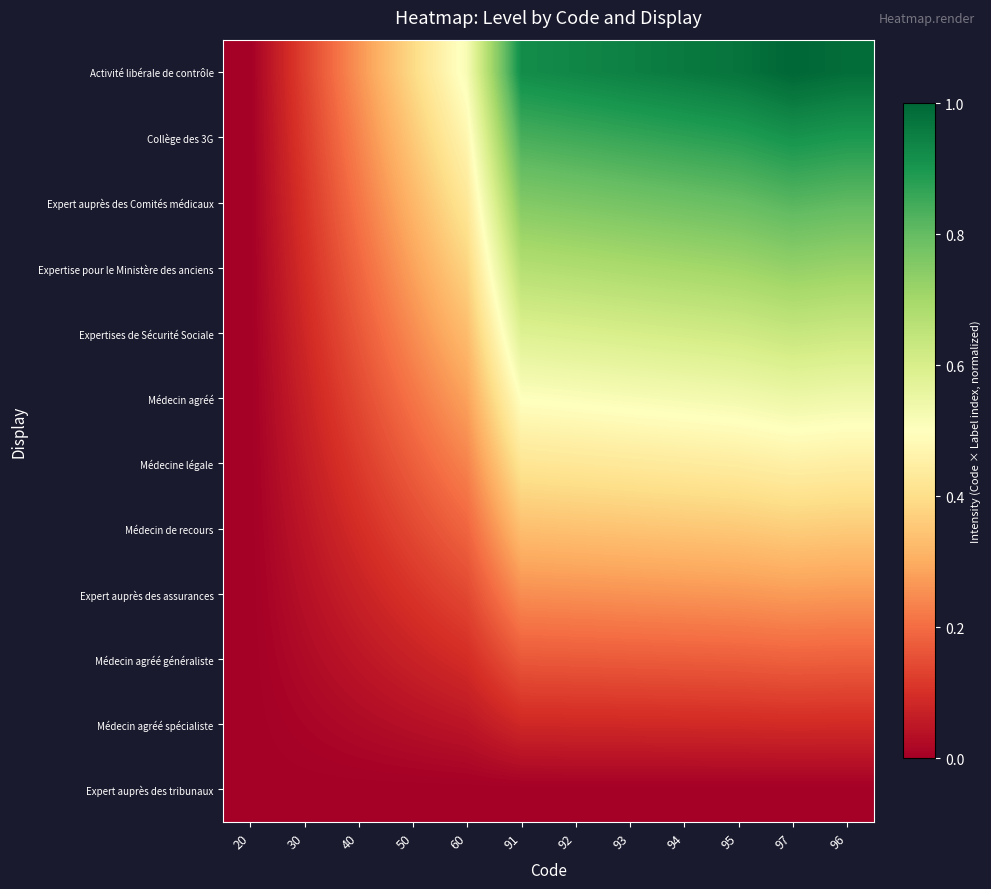

Reading left to right, extract all data points from this chart.

Expert auprès des tribunaux: 20=0.0	30=0.0	40=0.0	50=0.0	60=0.0	91=0.0	92=0.0	93=0.0	94=0.0	95=0.0	97=0.0	96=0.0
Médecin agréé spécialiste: 20=0.0	30=0.0	40=0.0	50=0.0	60=0.0	91=0.1	92=0.1	93=0.1	94=0.1	95=0.1	97=0.1	96=0.1
Médecin agréé généraliste: 20=0.0	30=0.0	40=0.0	50=0.1	60=0.1	91=0.2	92=0.2	93=0.2	94=0.2	95=0.2	97=0.2	96=0.2
Expert auprès des assurances: 20=0.0	30=0.0	40=0.1	50=0.1	60=0.1	91=0.3	92=0.3	93=0.3	94=0.3	95=0.3	97=0.3	96=0.3
Médecin de recours: 20=0.0	30=0.0	40=0.1	50=0.1	60=0.2	91=0.3	92=0.3	93=0.3	94=0.3	95=0.4	97=0.4	96=0.4
Médecine légale: 20=0.0	30=0.1	40=0.1	50=0.2	60=0.2	91=0.4	92=0.4	93=0.4	94=0.4	95=0.4	97=0.5	96=0.4
Médecin agréé: 20=0.0	30=0.1	40=0.1	50=0.2	60=0.3	91=0.5	92=0.5	93=0.5	94=0.5	95=0.5	97=0.5	96=0.5
Expertises de Sécurité Sociale: 20=0.0	30=0.1	40=0.2	50=0.2	60=0.3	91=0.6	92=0.6	93=0.6	94=0.6	95=0.6	97=0.6	96=0.6
Expertise pour le Ministère des anciens: 20=0.0	30=0.1	40=0.2	50=0.3	60=0.4	91=0.7	92=0.7	93=0.7	94=0.7	95=0.7	97=0.7	96=0.7
Expert auprès des Comités médicaux: 20=0.0	30=0.1	40=0.2	50=0.3	60=0.4	91=0.8	92=0.8	93=0.8	94=0.8	95=0.8	97=0.8	96=0.8
Collège des 3G: 20=0.0	30=0.1	40=0.2	50=0.4	60=0.5	91=0.8	92=0.9	93=0.9	94=0.9	95=0.9	97=0.9	96=0.9
Activité libérale de contrôle: 20=0.0	30=0.1	40=0.3	50=0.4	60=0.5	91=0.9	92=0.9	93=0.9	94=1.0	95=1.0	97=1.0	96=1.0